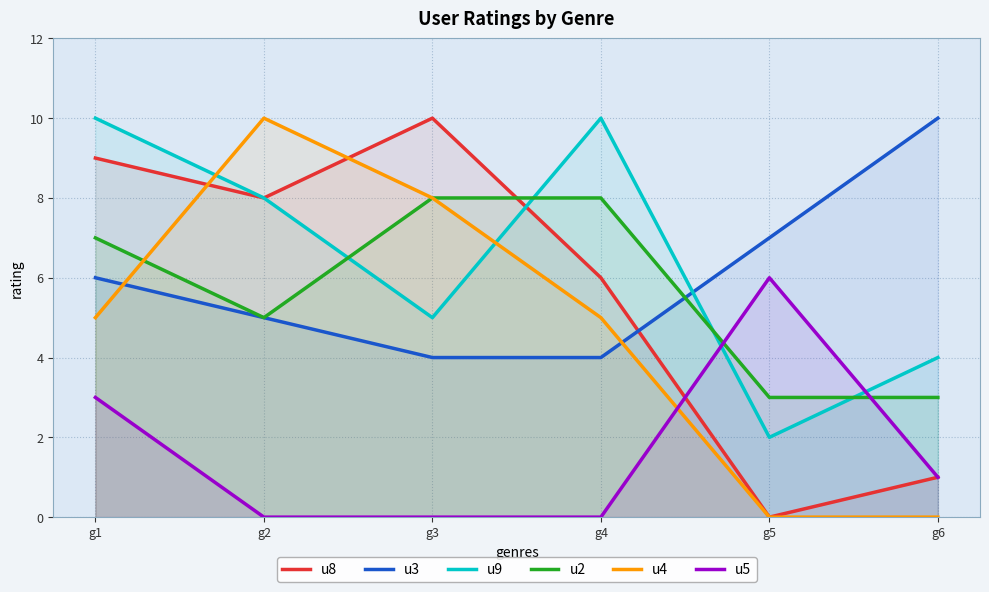

At how many categories does at least one series exceed 1?

6